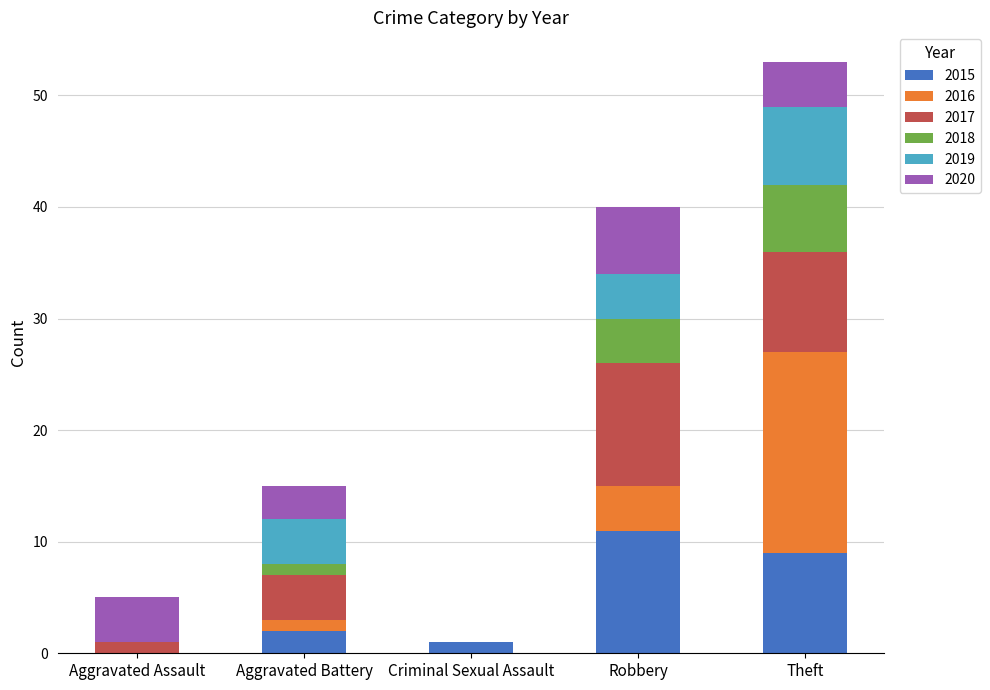

Reading left to right, transcribe the values for 2015.

Aggravated Assault=0	Aggravated Battery=2	Criminal Sexual Assault=1	Robbery=11	Theft=9